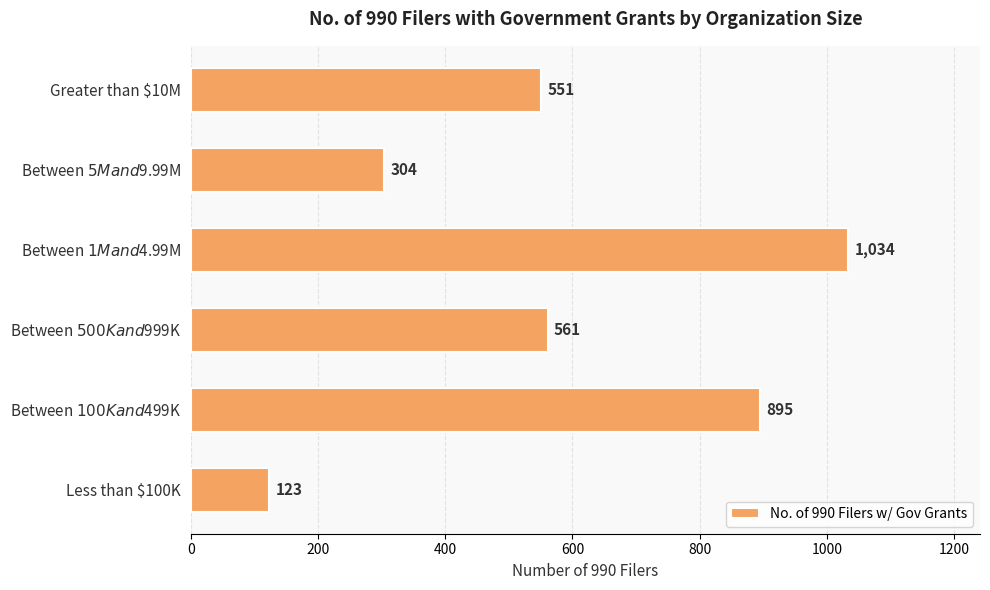

Which label corresponds to the largest value in the chart?

Between $1M and $4.99M